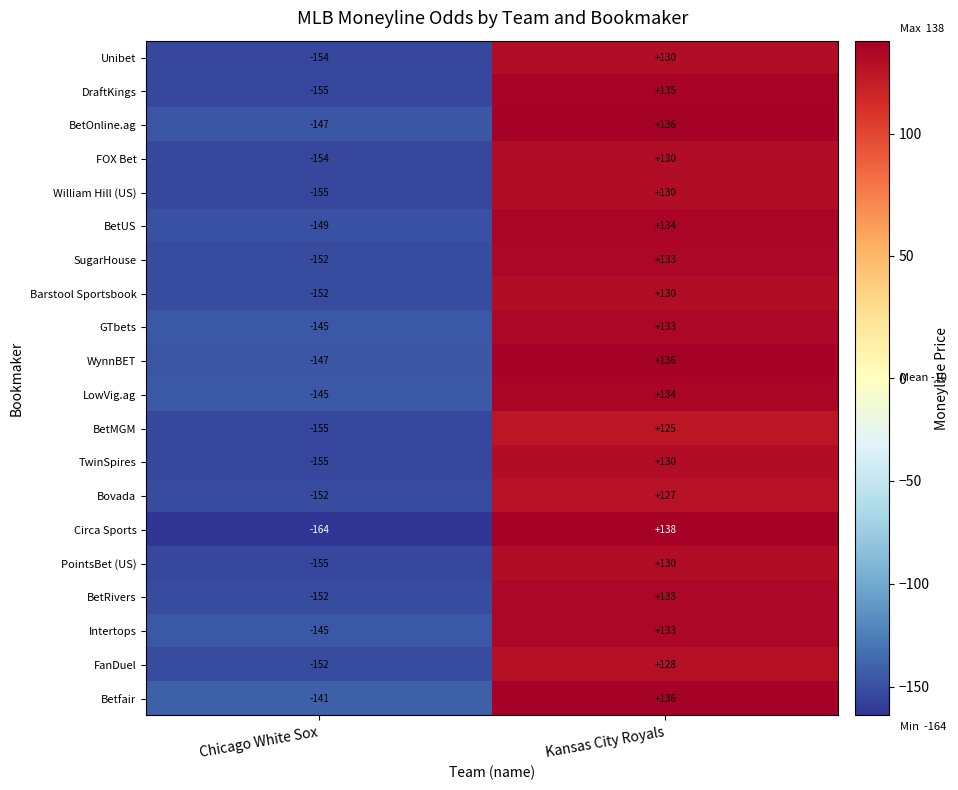

Which series has the largest total across all categories?

Betfair